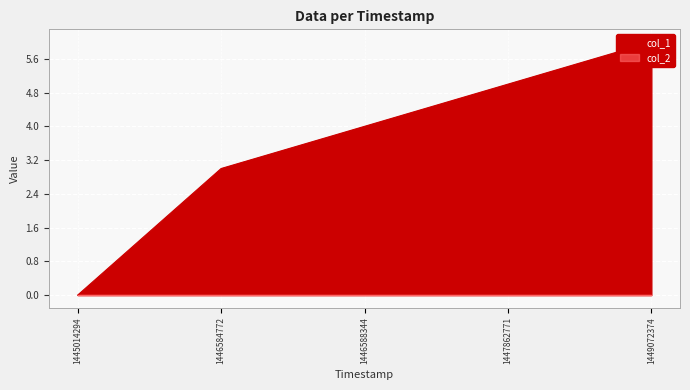

What is the sum of the values at 1449072374 and 1447862771?

11